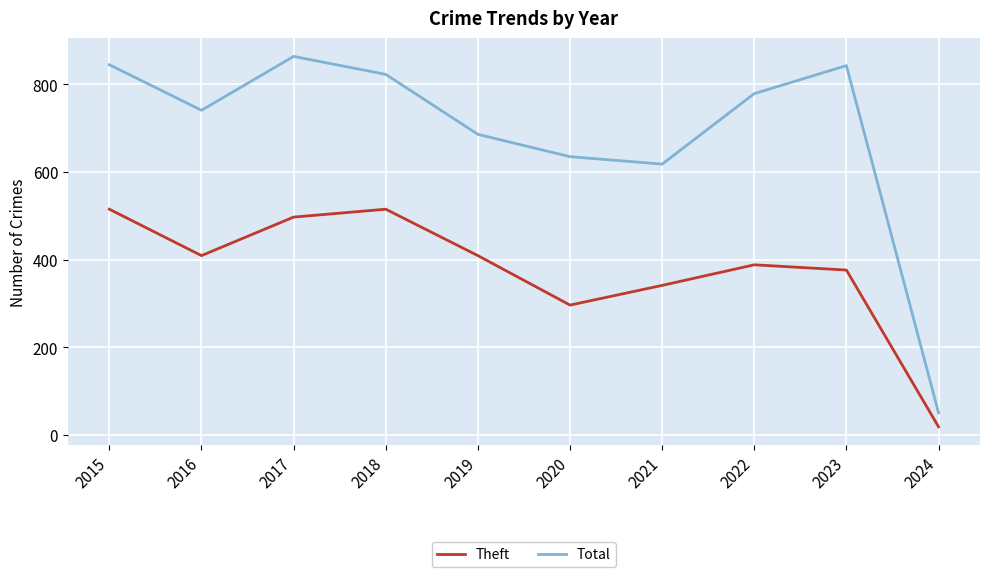

At which category does the chart reach its peak across all series?

2017